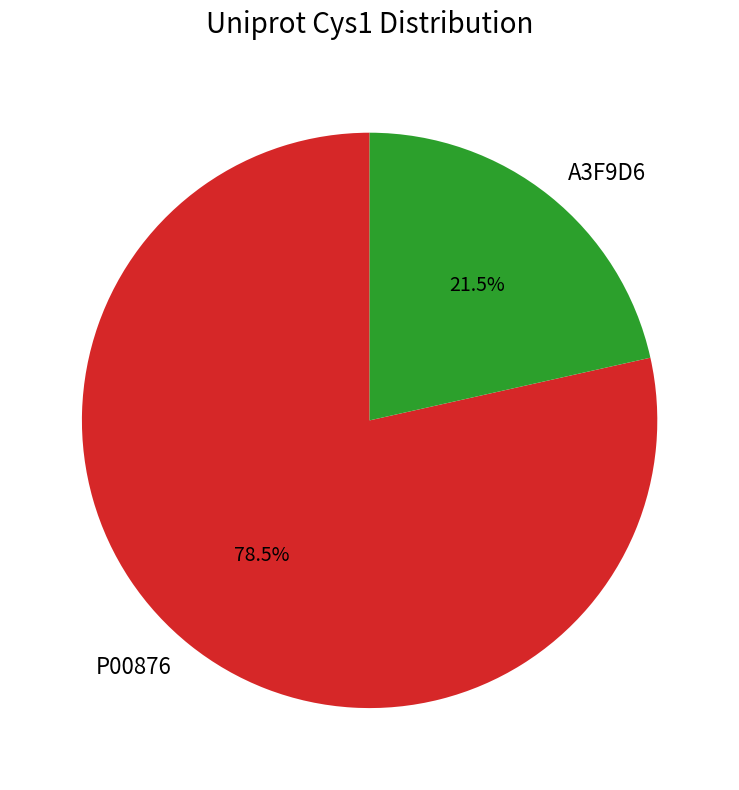

Which category accounts for the majority?

P00876